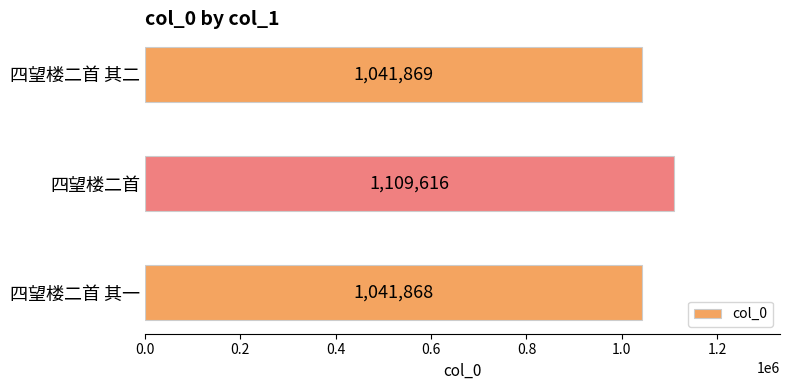

List the labels in order of value, largest first.

四望楼二首, 四望楼二首 其二, 四望楼二首 其一